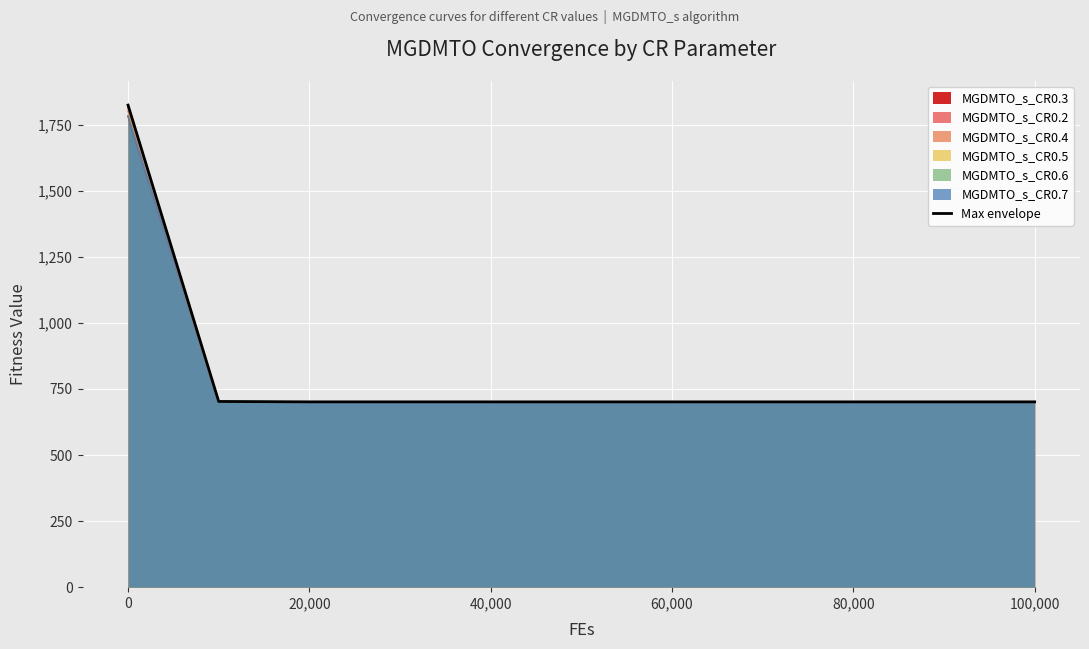

The MGDMTO_s_CR0.7 series shows 1782.5 at 0. True or false?

True